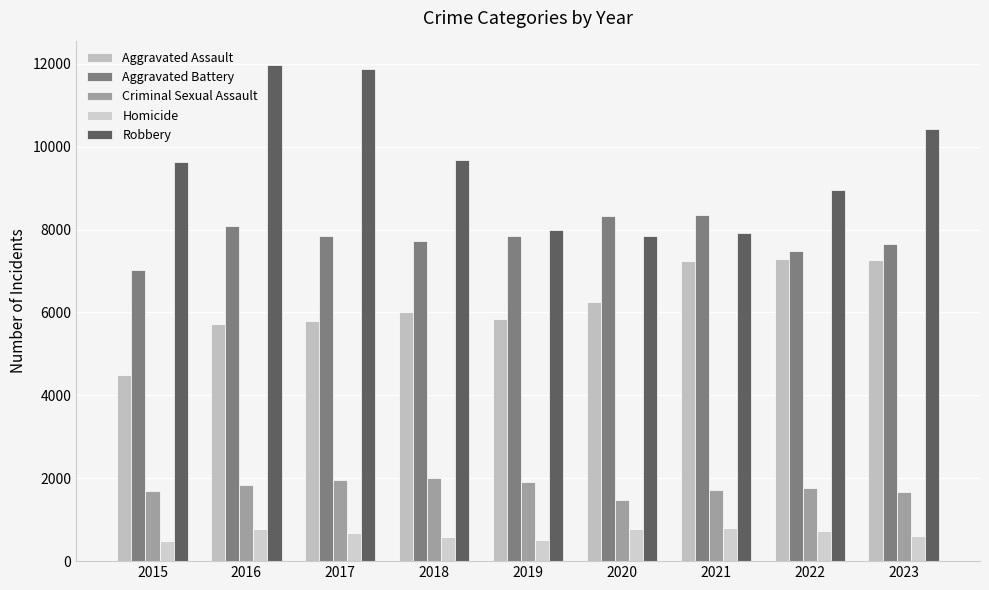

Reading left to right, list all the values displayed in this chart.

Aggravated Assault: 4480	5712	5793	6001	5841	6263	7242	7281	7263
Aggravated Battery: 7019	8086	7845	7735	7857	8319	8347	7491	7648
Criminal Sexual Assault: 1687	1843	1960	2015	1903	1474	1711	1774	1668
Homicide: 496	786	672	588	499	787	804	720	598
Robbery: 9638	11960	11880	9681	7995	7855	7918	8965	10415